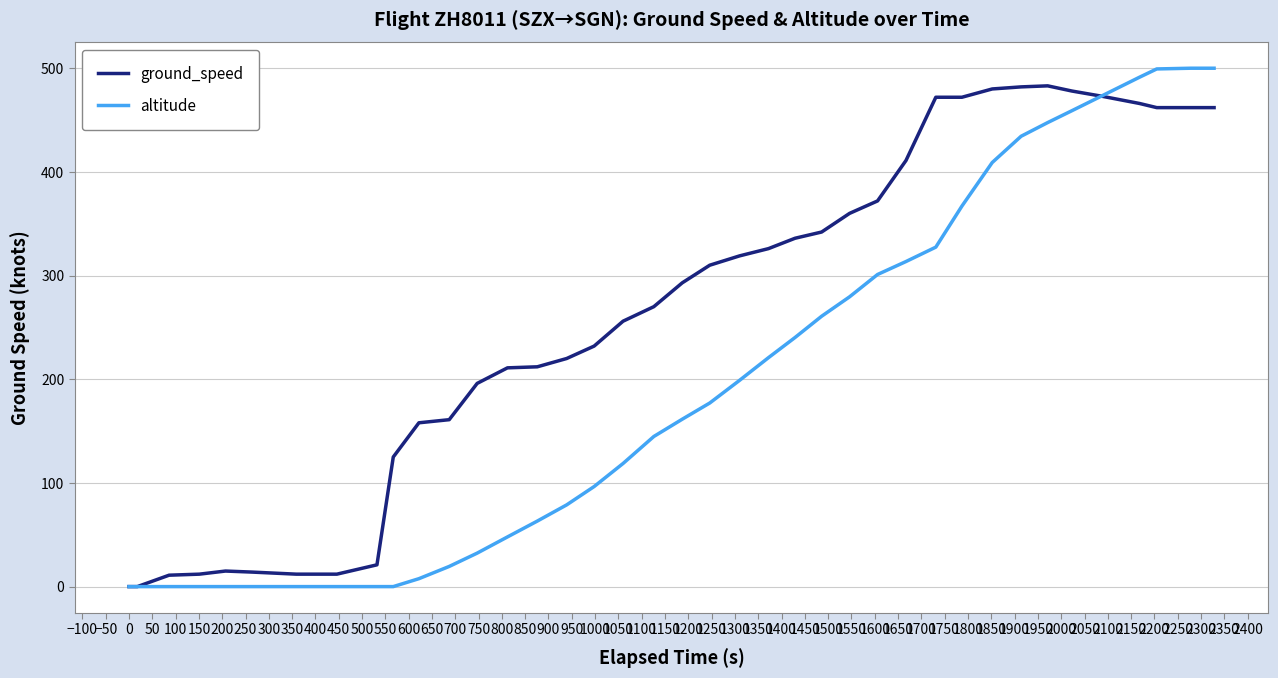

What is the maximum value for altitude?

500.0